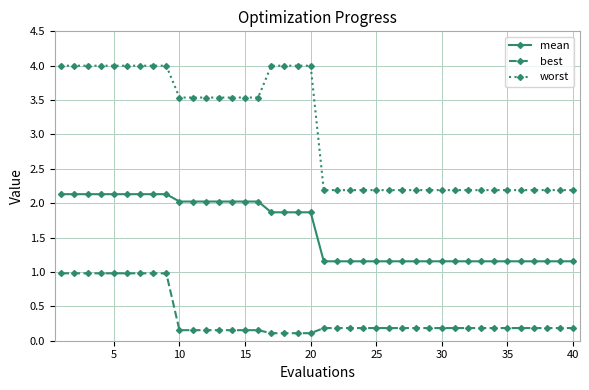

List the series in order of their peak value, lowest first.

best, mean, worst